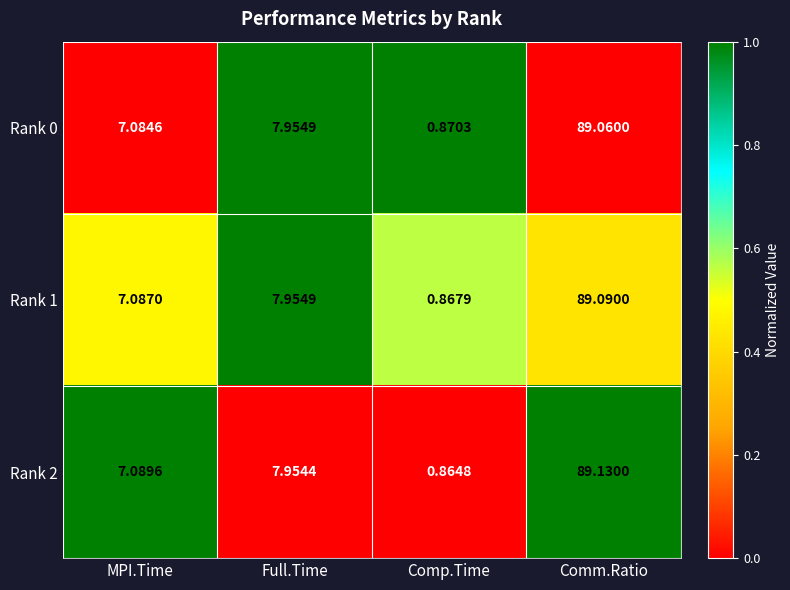

Is the value of Rank 1 at Comp.Time greater than the value of Rank 2 at Comm.Ratio?

No